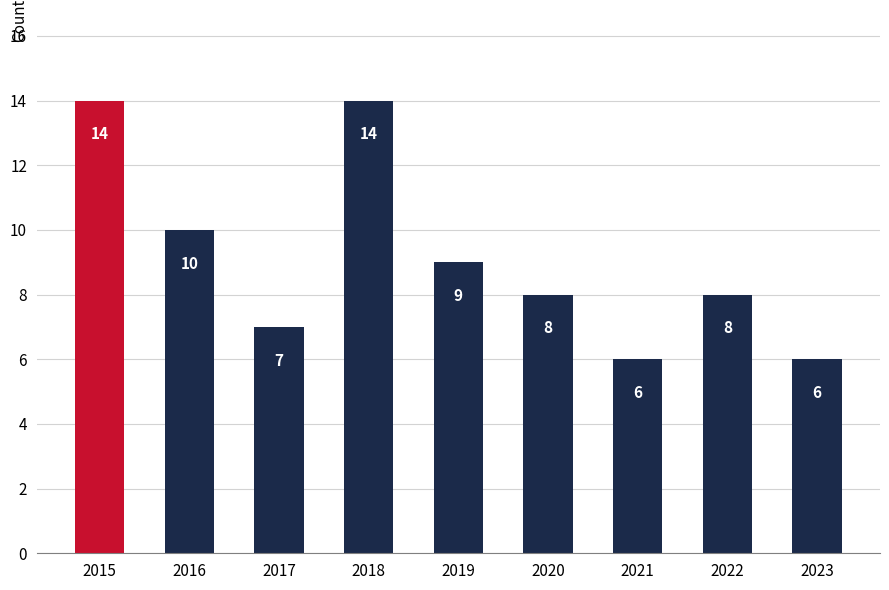

Is it true that the value at 2015 is 3?

False